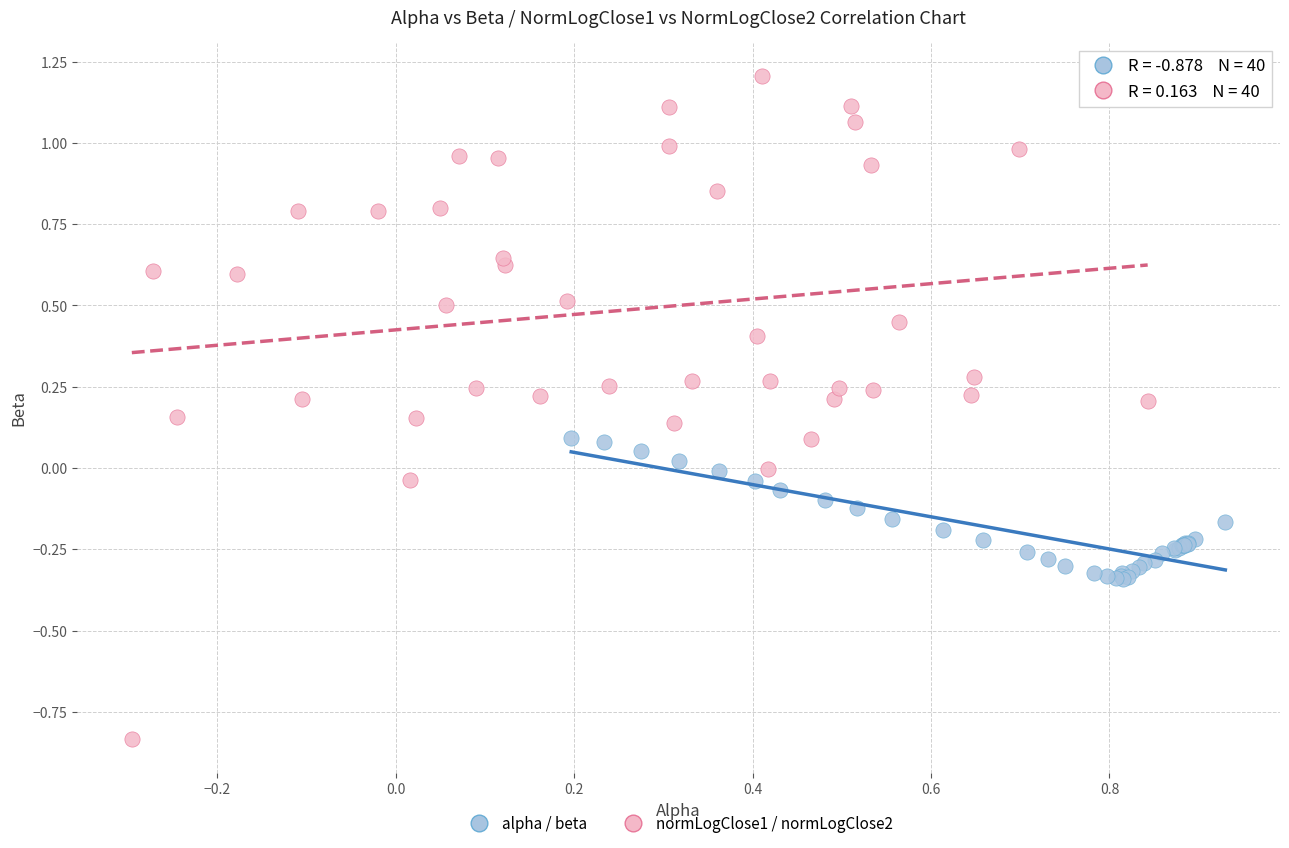

Which series has the widest spread of Y values?

normLogClose1 / normLogClose2